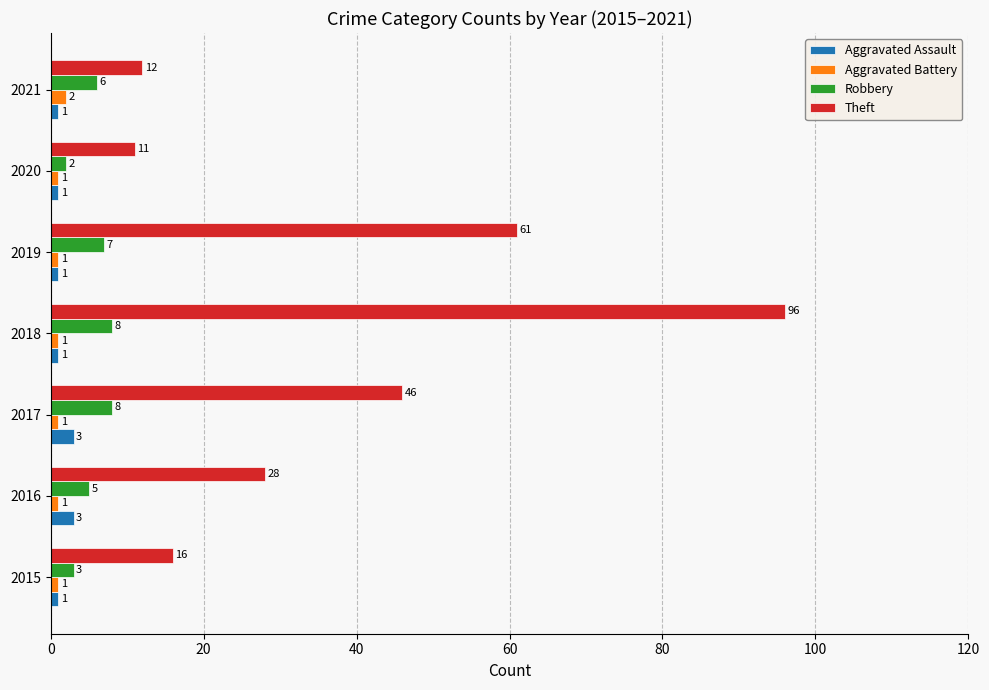

What is the average value of the Aggravated Battery series?

1